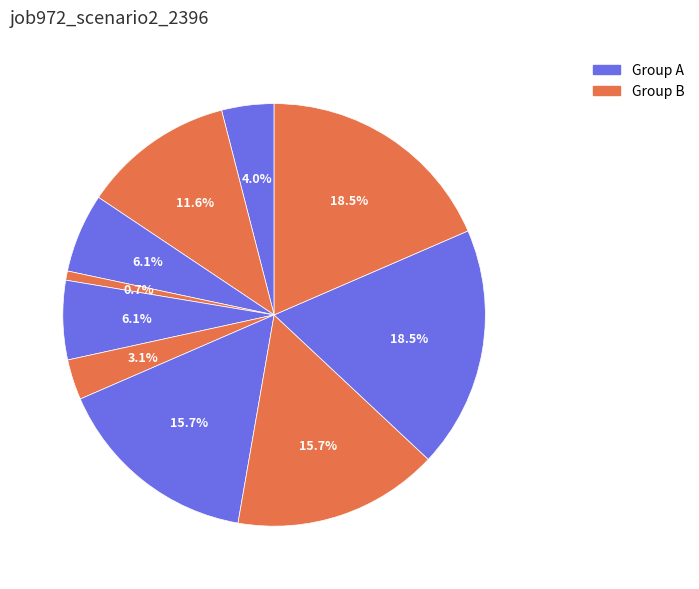

Is there any slice that represents more than half of the pie?

No